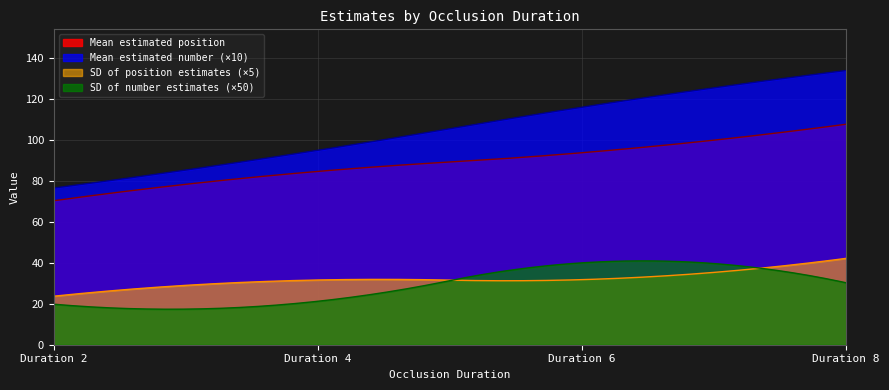

What is the difference between the second highest and second lowest values in the Mean estimated position series?

37.0